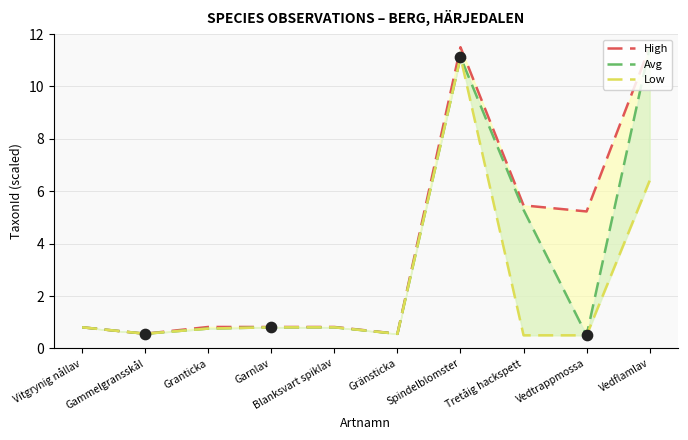

What are all the series names shown in the legend?

High, Avg, Low